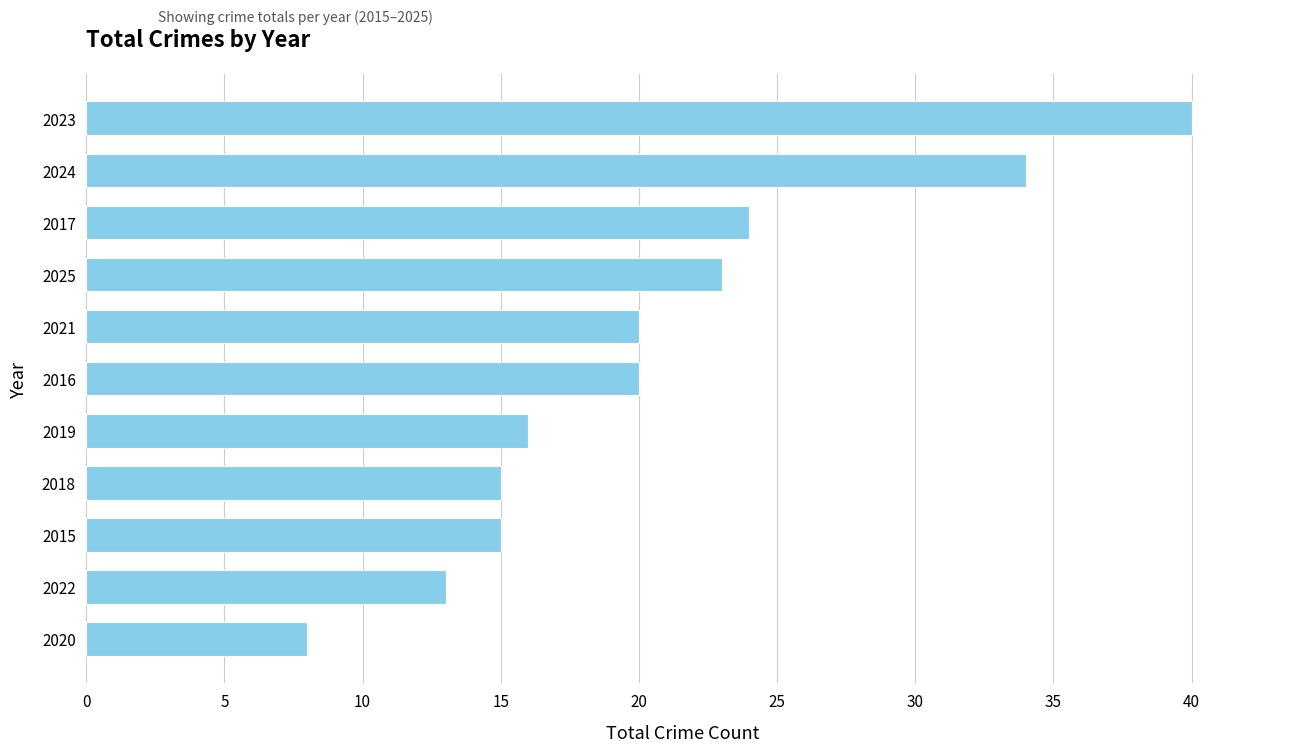

Reading bottom to top, transcribe all the data shown in this chart.

8	13	15	15	16	20	20	23	24	34	40